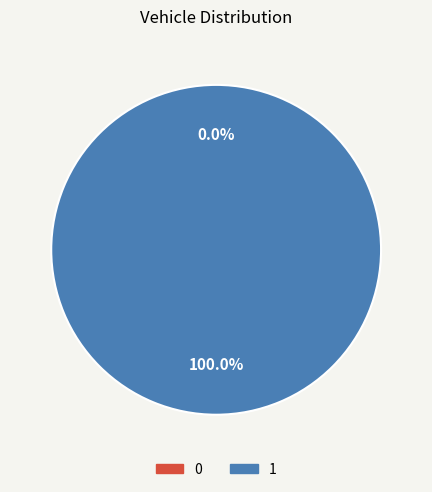

Is there a majority slice in this chart?

Yes